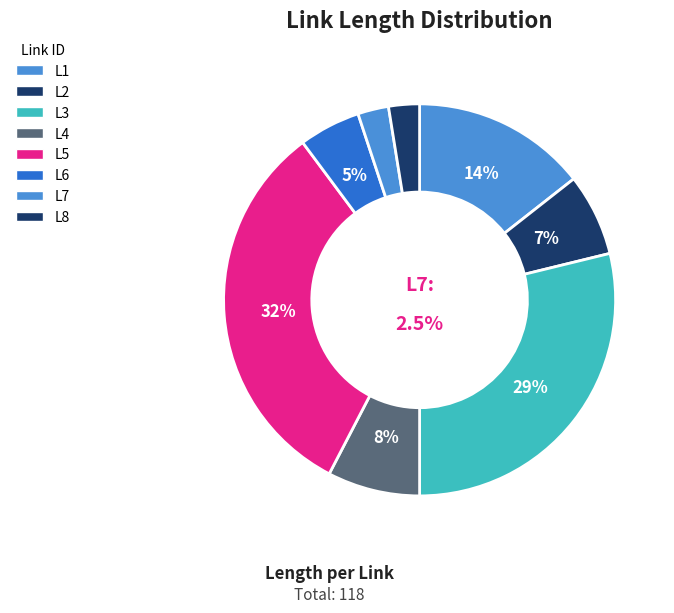

To the nearest percent, what percentage of the pie is L6?

5%